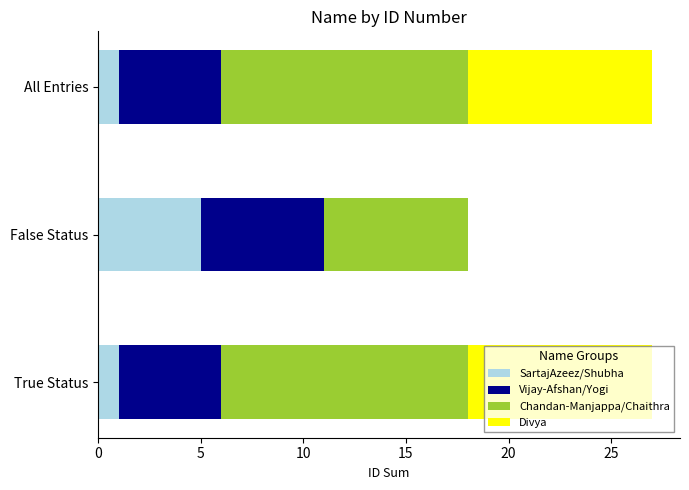

True or false: SartajAzeez/Shubha has a value of 0 at True Status.

False